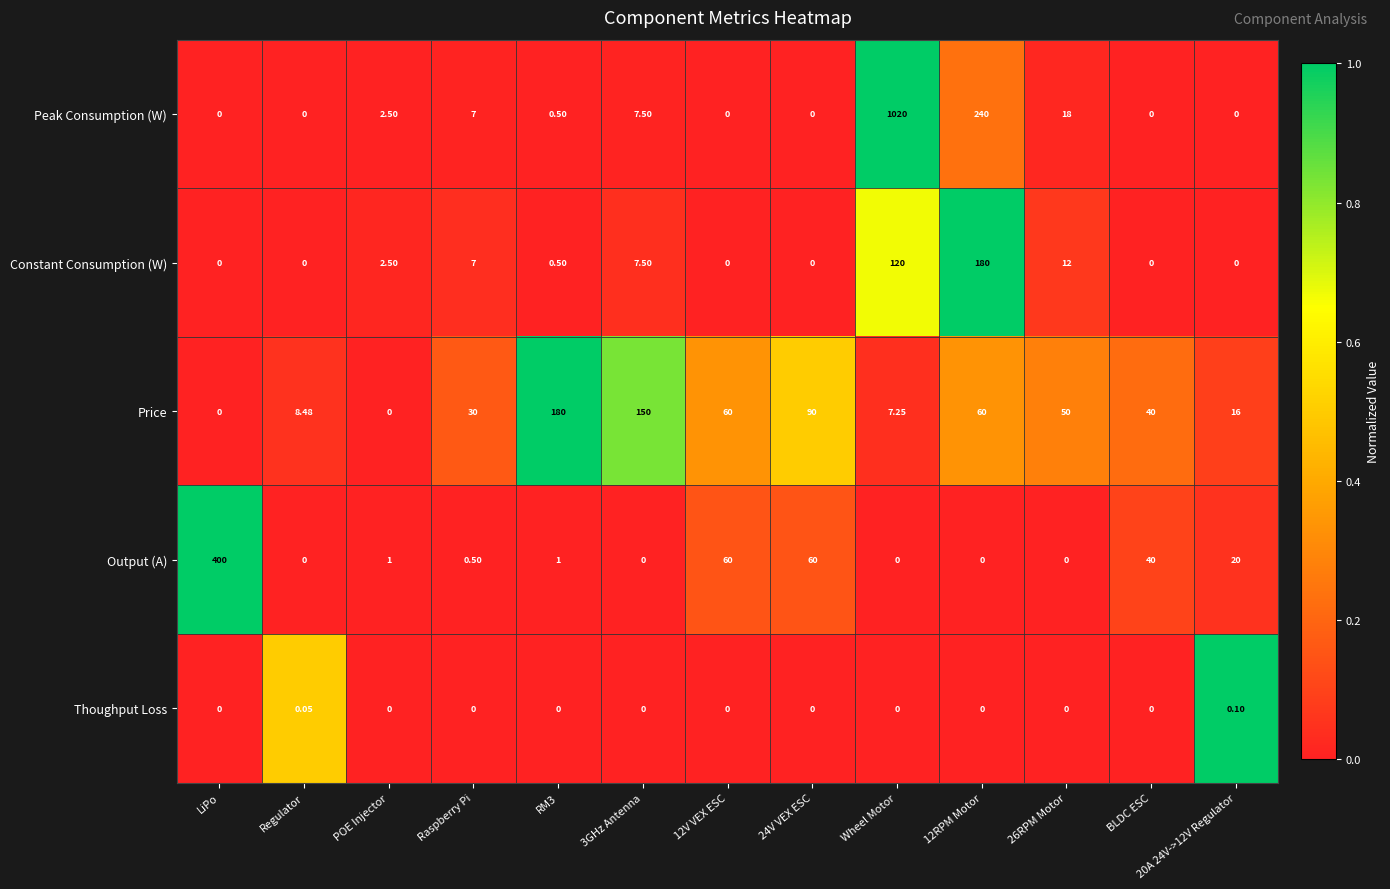

At how many categories does at least one series exceed 0?

13